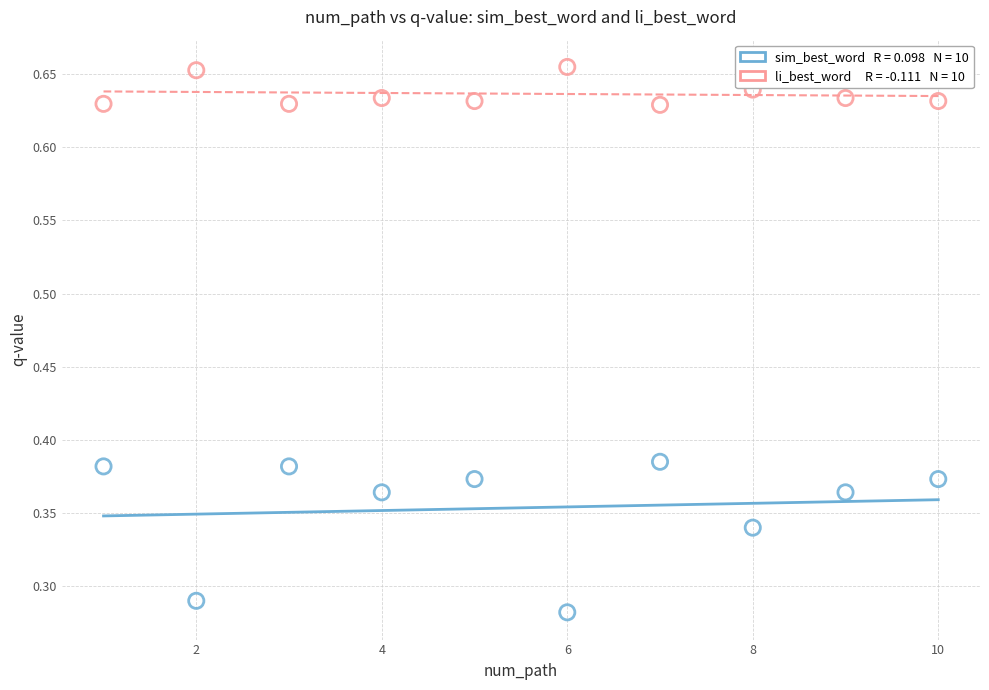

Across all data points, what is the range of X values (max minus min)?

9.0